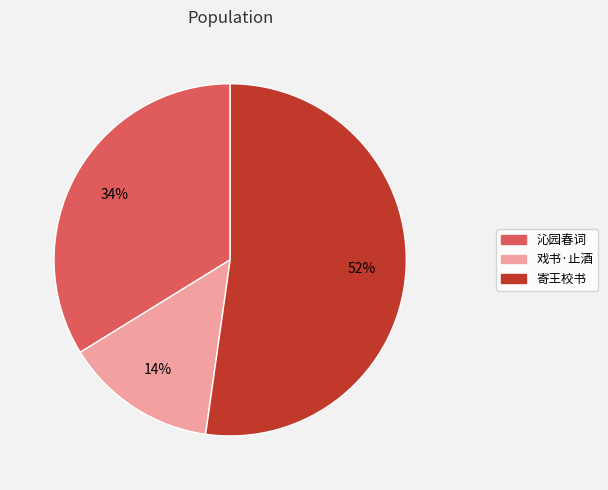

The 沁园春词 slice represents 46% of the pie. True or false?

False